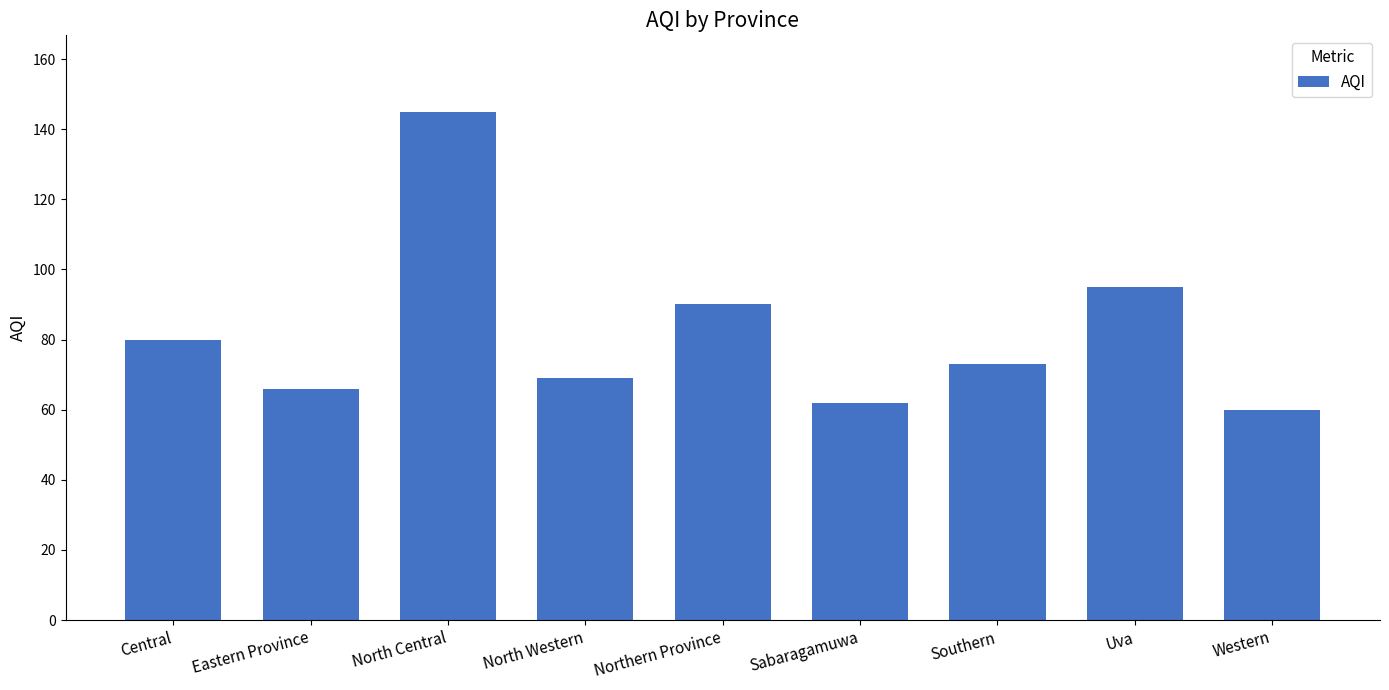

Is it true that the value at Central is 30?

False